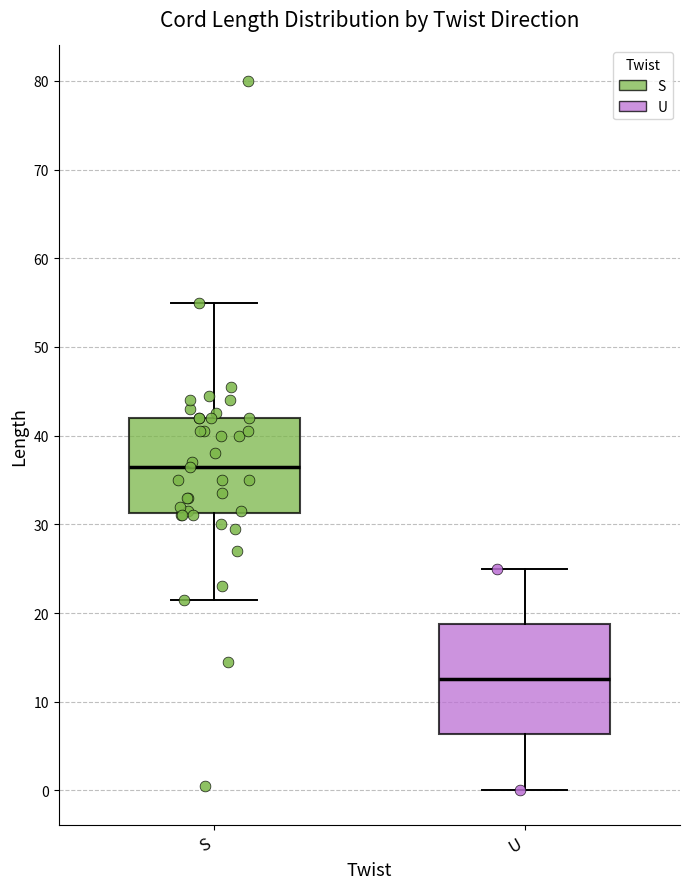

Which box is the tallest, from its lower edge to its upper edge?

U